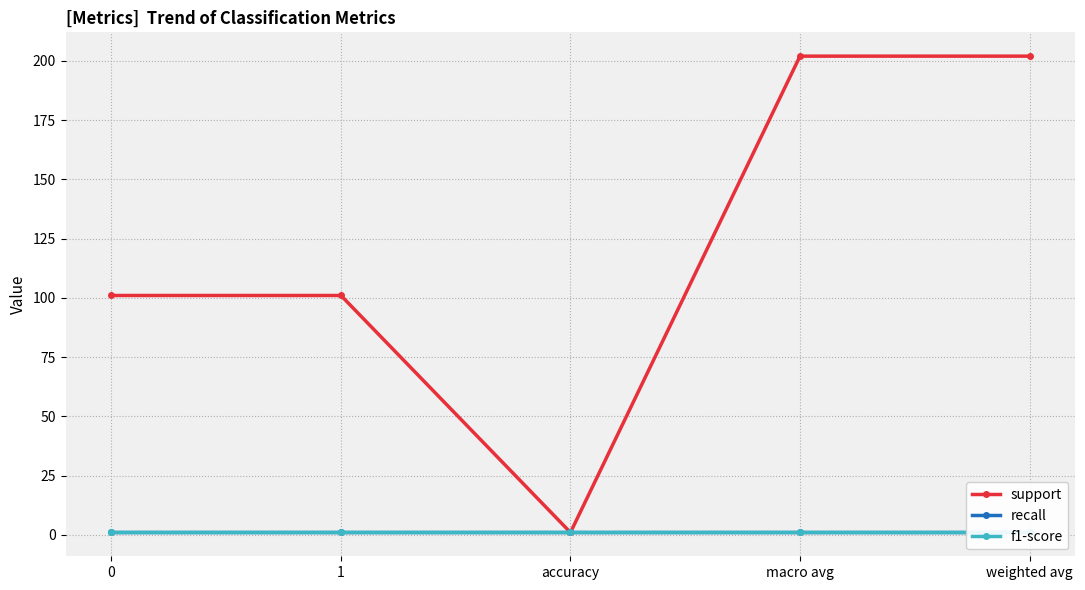

True or false: support has more than 1 interior local peaks.

False